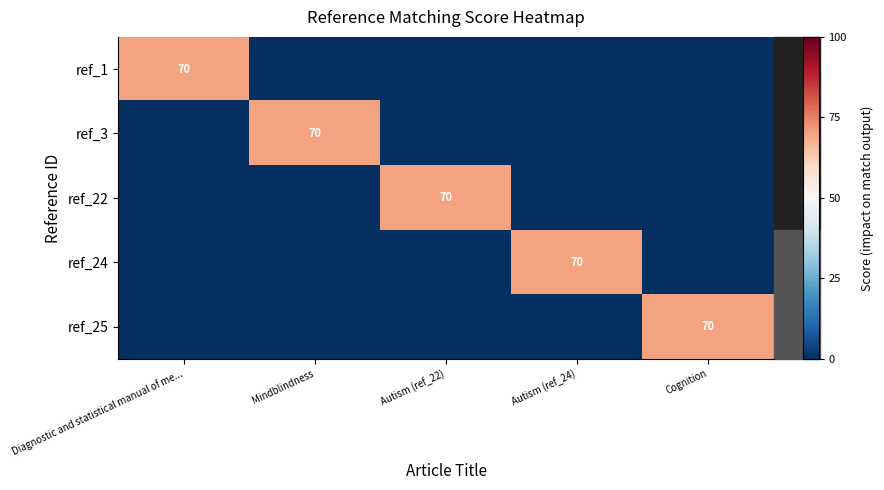

Is it true that ref_3 equals 25 at Mindblindness?

False